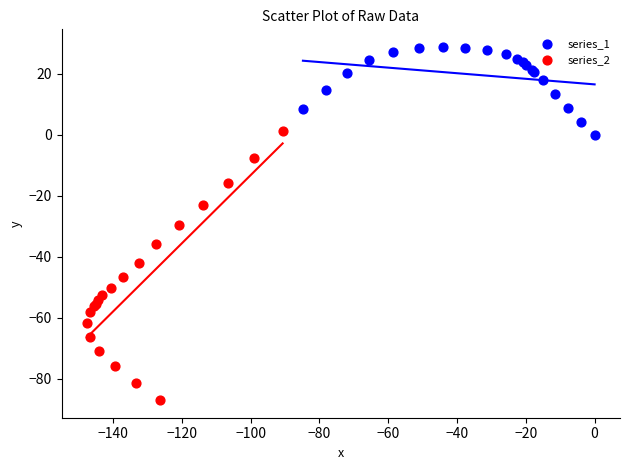

Which series contains the highest Y value?

series_1